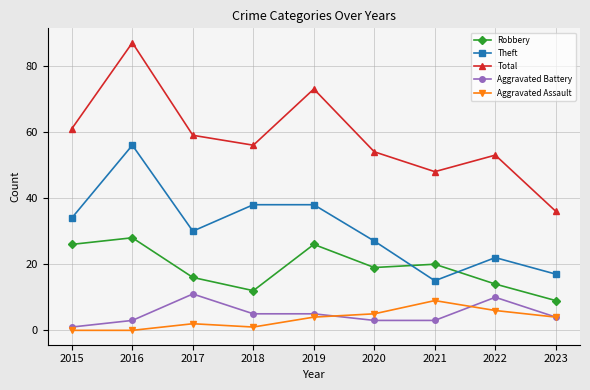

Rank the series at 2018 from lowest to highest value.

Aggravated Assault, Aggravated Battery, Robbery, Theft, Total